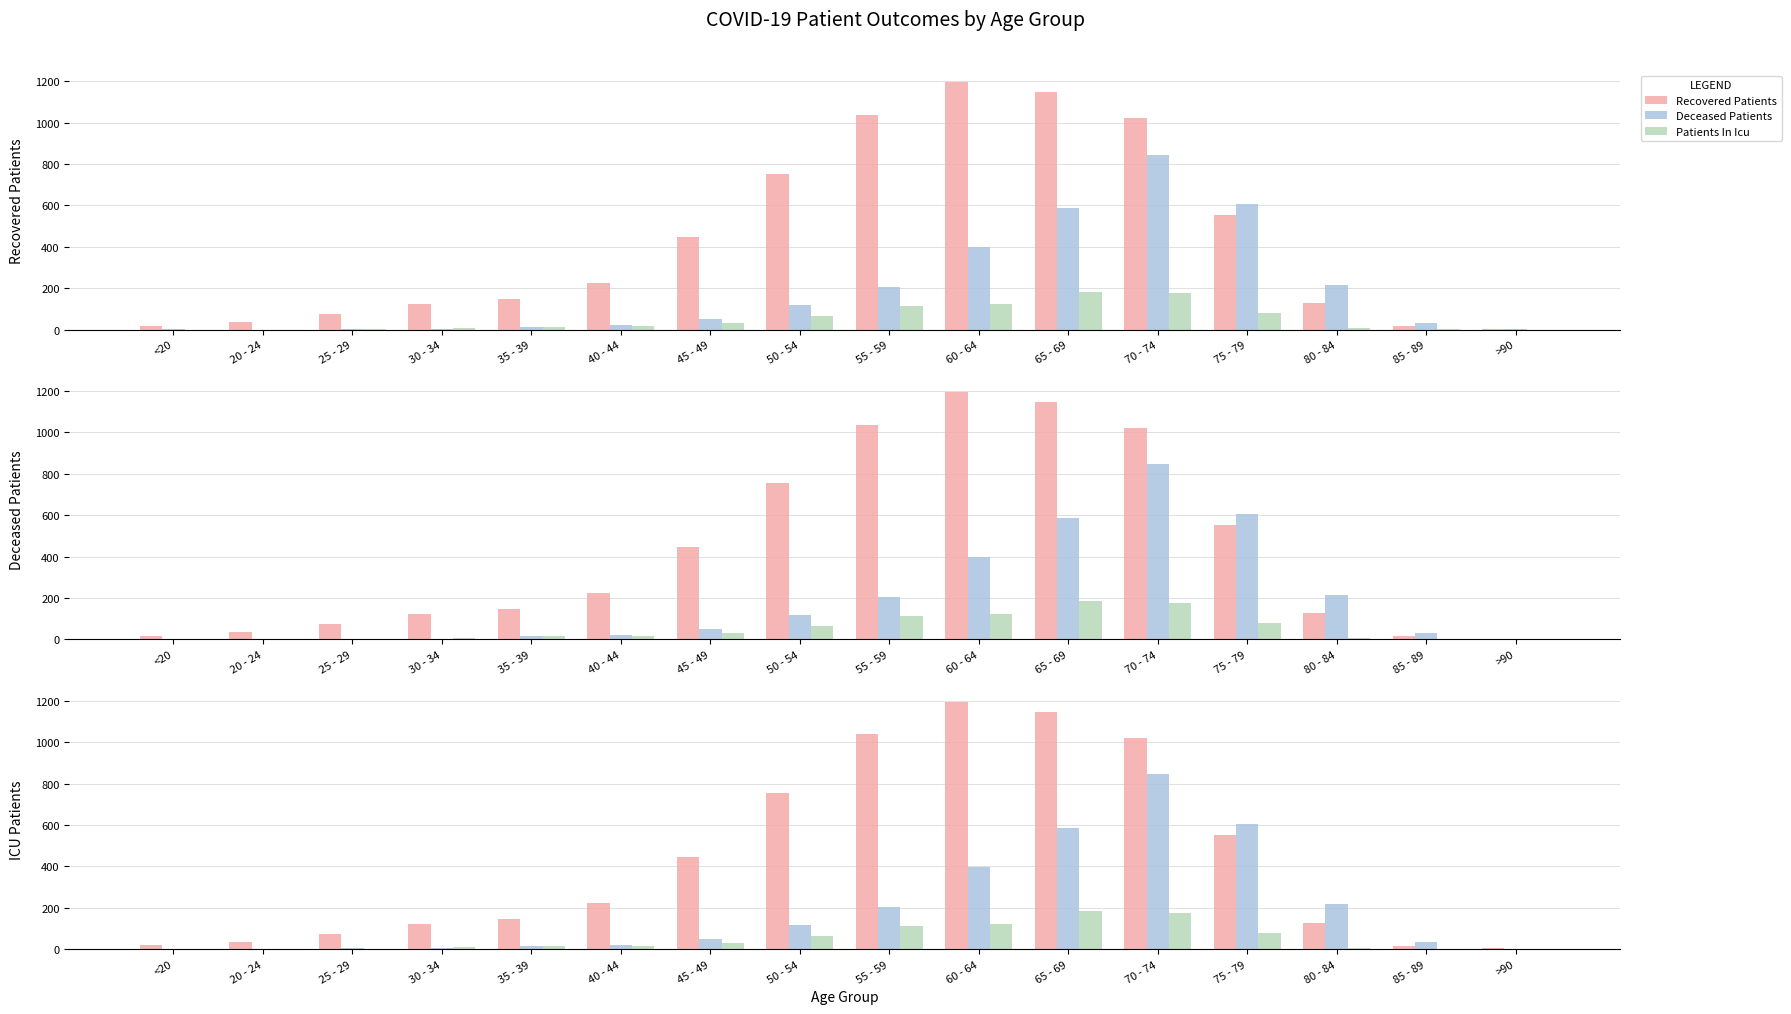

What are all the series names shown in the legend?

Recovered Patients, Deceased Patients, Patients In Icu